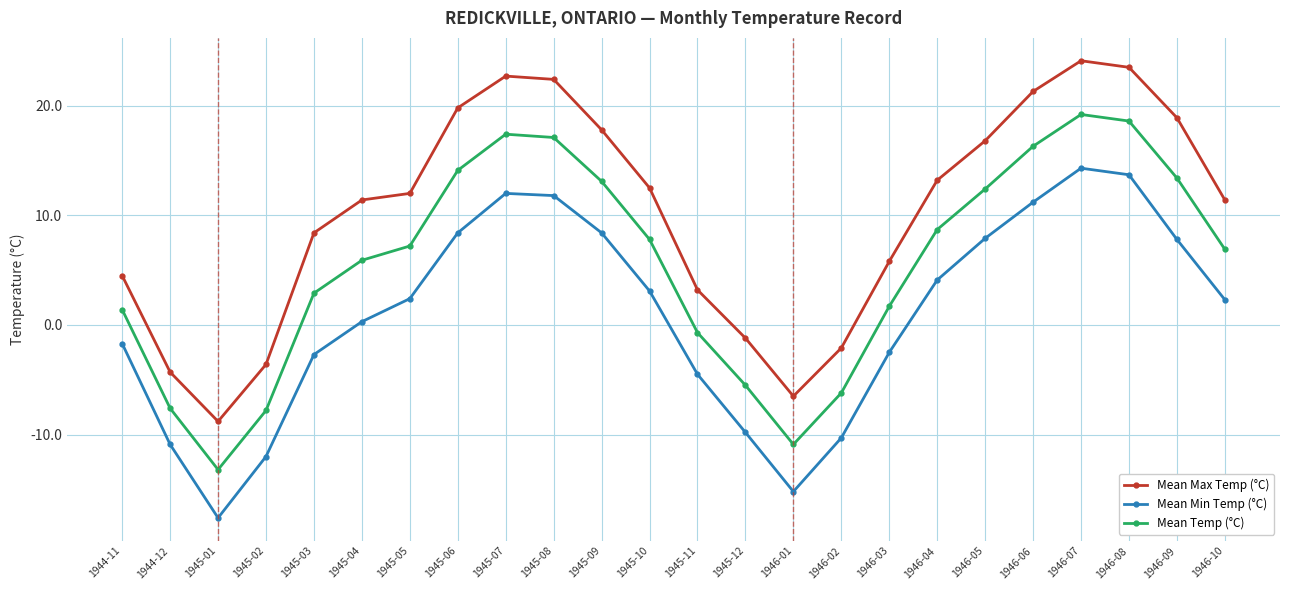

At which category does the chart reach its minimum across all series?

1945-01